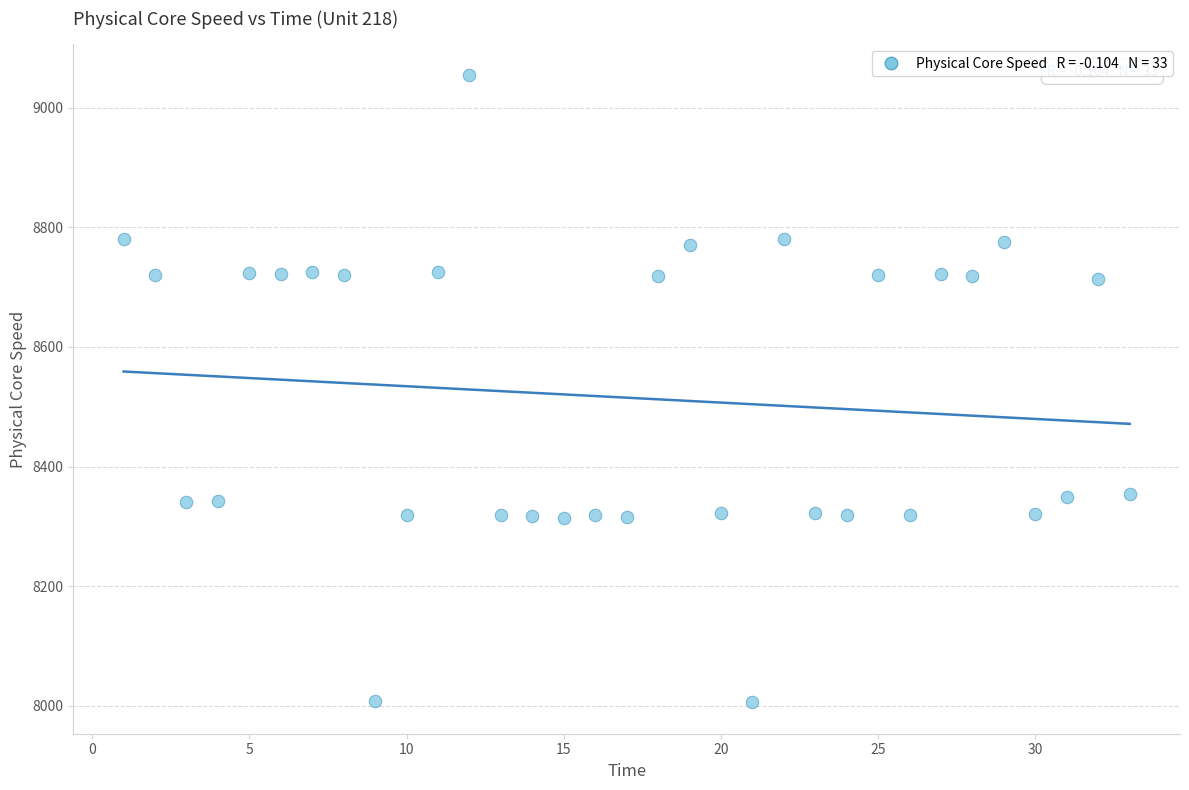

What is the range of X values (max minus min)?

32.0